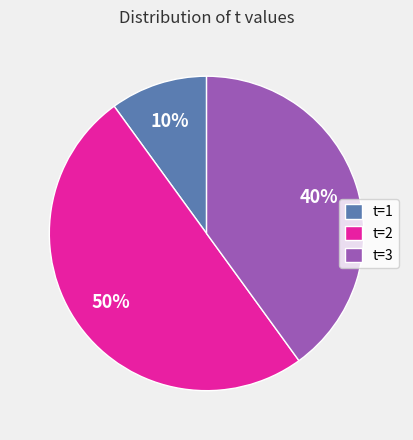

To the nearest percent, what portion does t=2 represent?

50%